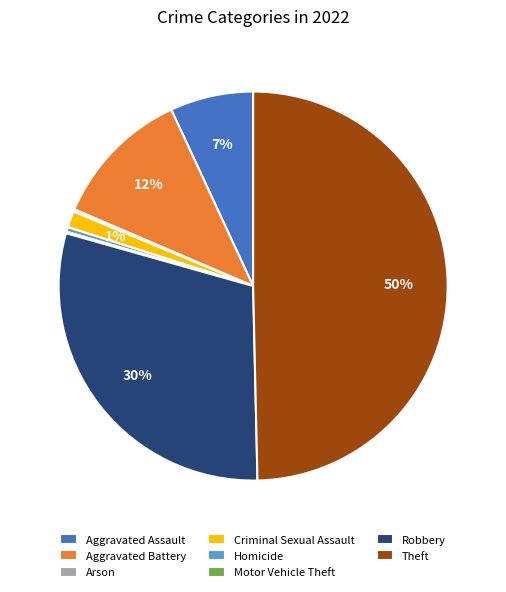

Which category has the biggest portion of the pie?

Theft